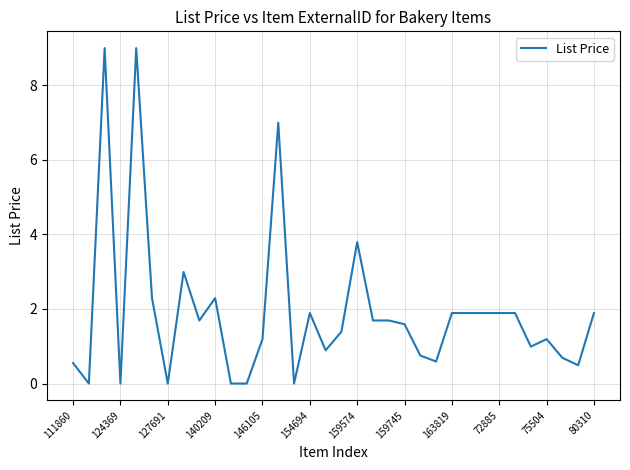

At which label is the value closest to 4?

159574